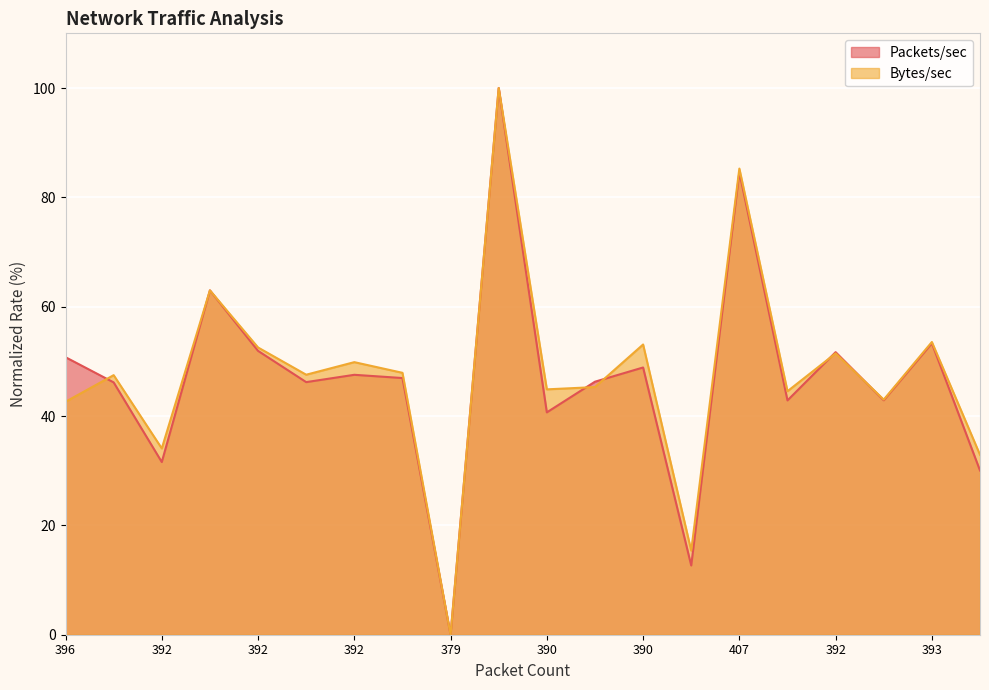

Reading left to right, transcribe all the data shown in this chart.

Packets/sec (line): 50.8	46.2	31.6	63.0	51.9	46.2	47.5	46.9	0.0	100.0	40.7	46.3	48.9	12.7	84.6	42.9	51.7	42.9	53.3	30.0
Bytes/sec (line): 42.6	47.5	34.1	63.0	52.5	47.6	49.9	47.9	0.0	100.0	44.9	45.3	53.1	15.4	85.3	44.5	51.5	43.0	53.5	32.9